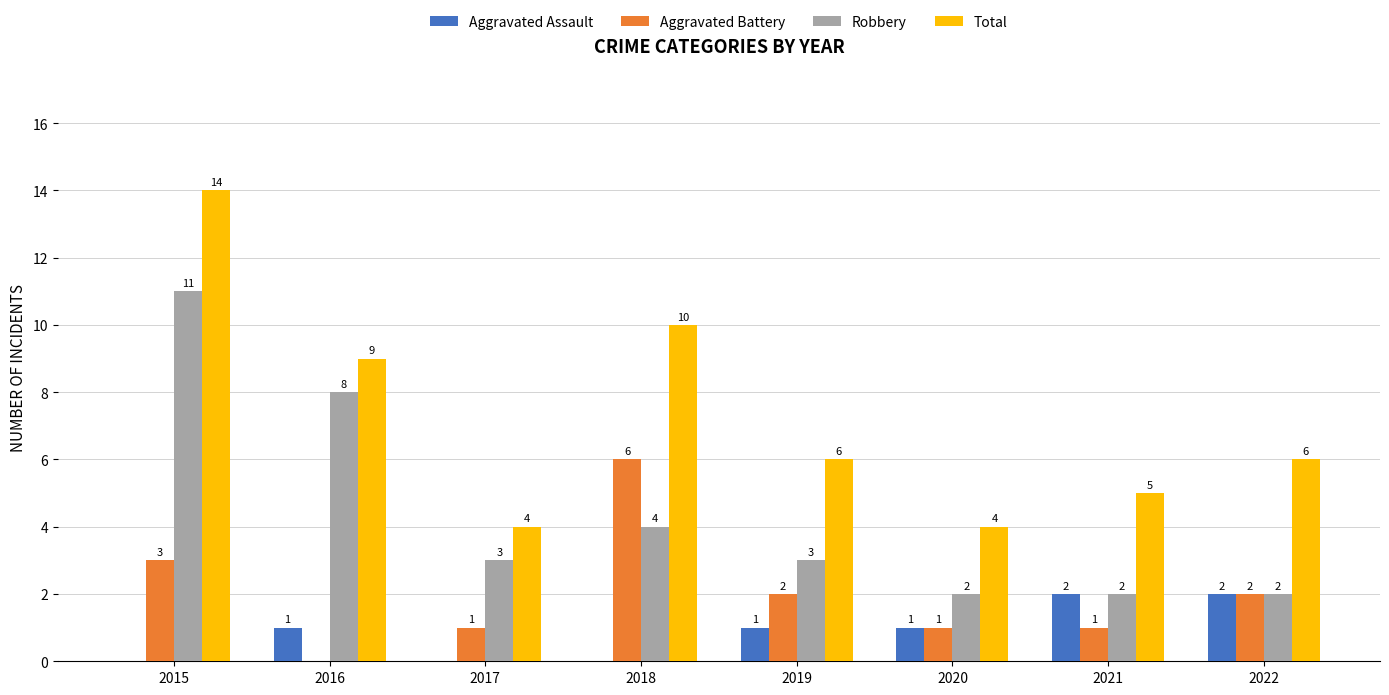

Which category has the highest value across all series?

2015